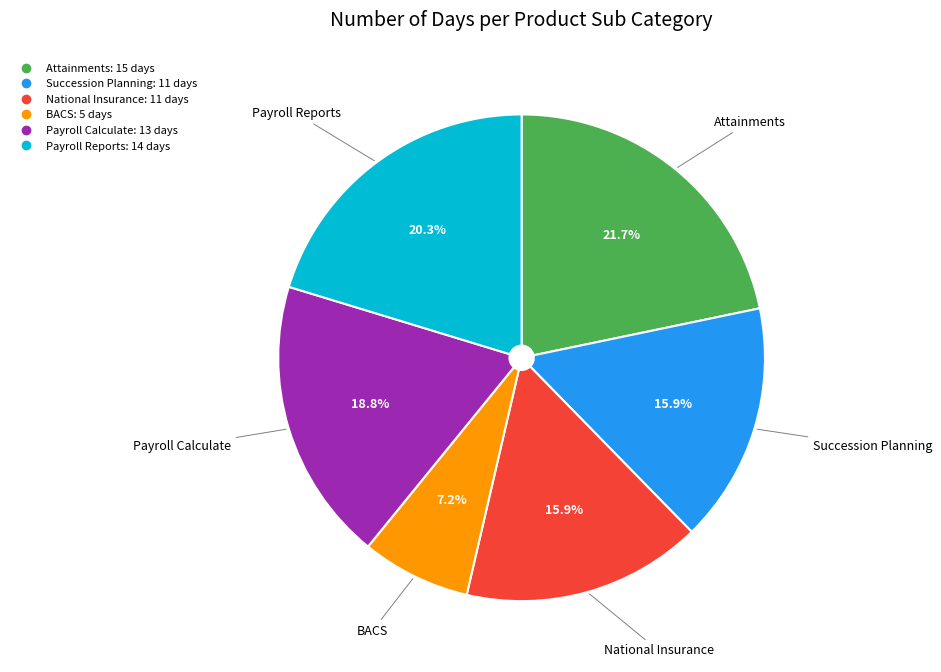

Is BACS the majority of the pie?

No